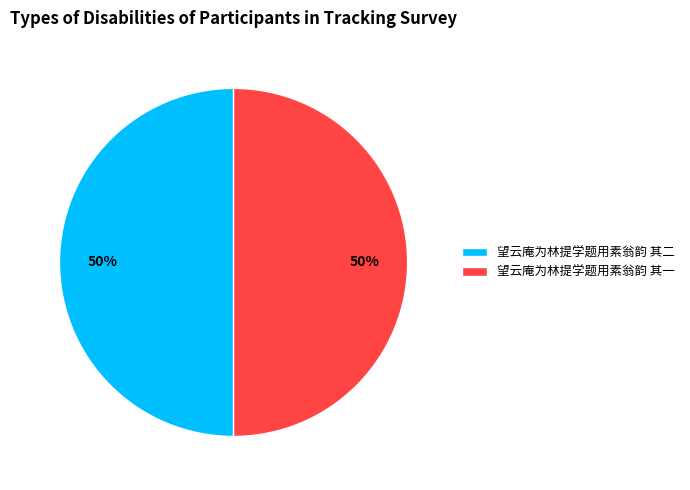

The 望云庵为林提学题用素翁韵 其一 slice represents 40% of the pie. True or false?

False